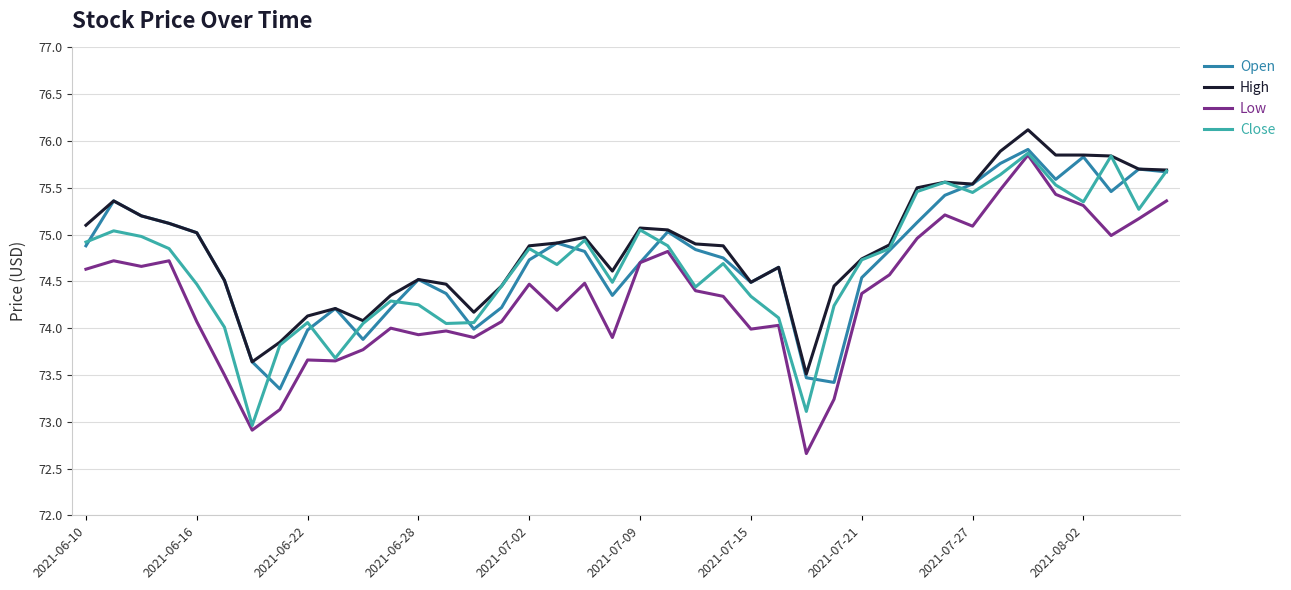

Which series has the largest range (max minus min)?

Low